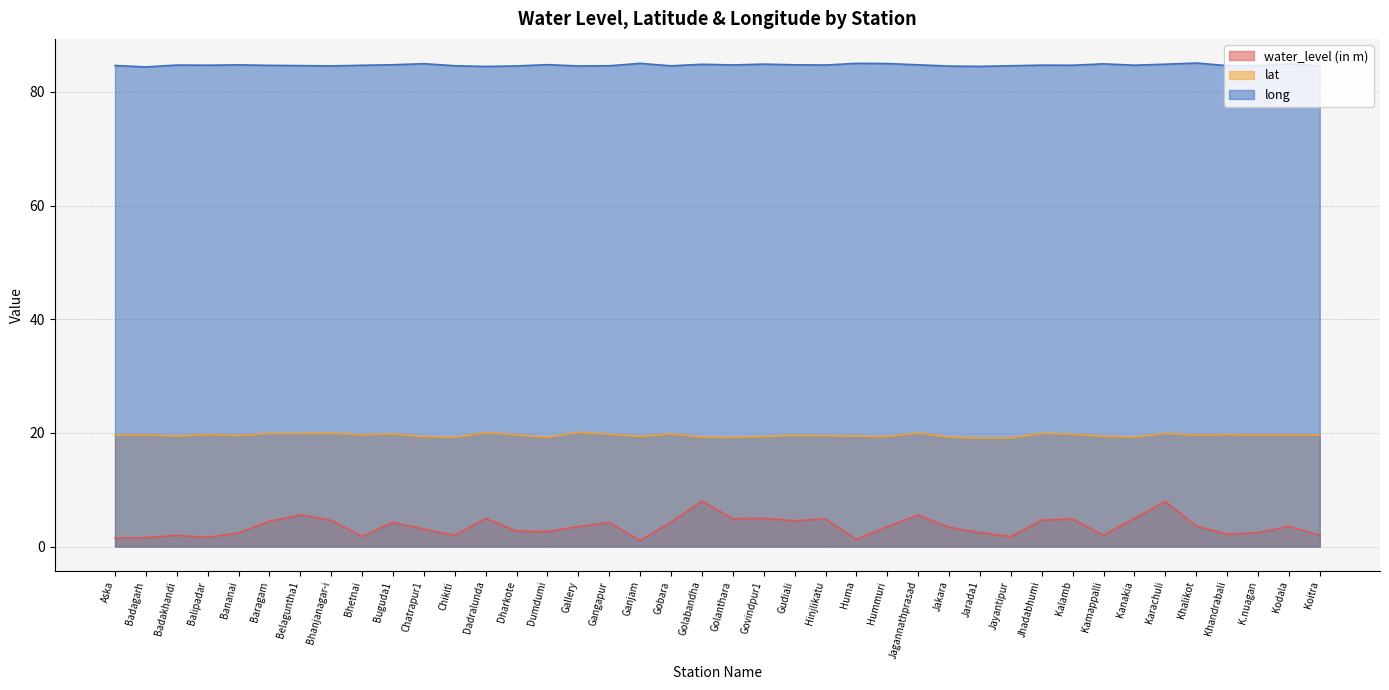

List the labels in order of lat value, largest first.

Gallery, Dadralunda, Jagannathprasad, Bhanjanagar-i, Jhadabhumi, Karachuli, Baragam, Belaguntha1, Gobara, Buguda1, Gangapur, Kalamb, Balipadar, Khandrabali, Bhetnai, Badagarh, Dharkote, K.nuagan, Kodala, Aska, Khalikot, Koitra, Gudiali, Bananai, Hinjlikatu, Huma, Badakhandi, Kamappalli, Ganjam, Hummuri, Chatrapur1, Govindpur1, Jakara, Golabandha, Kanakia, Dumdumi, Golanthara, Chikiti, Jayantipur, Jarada1